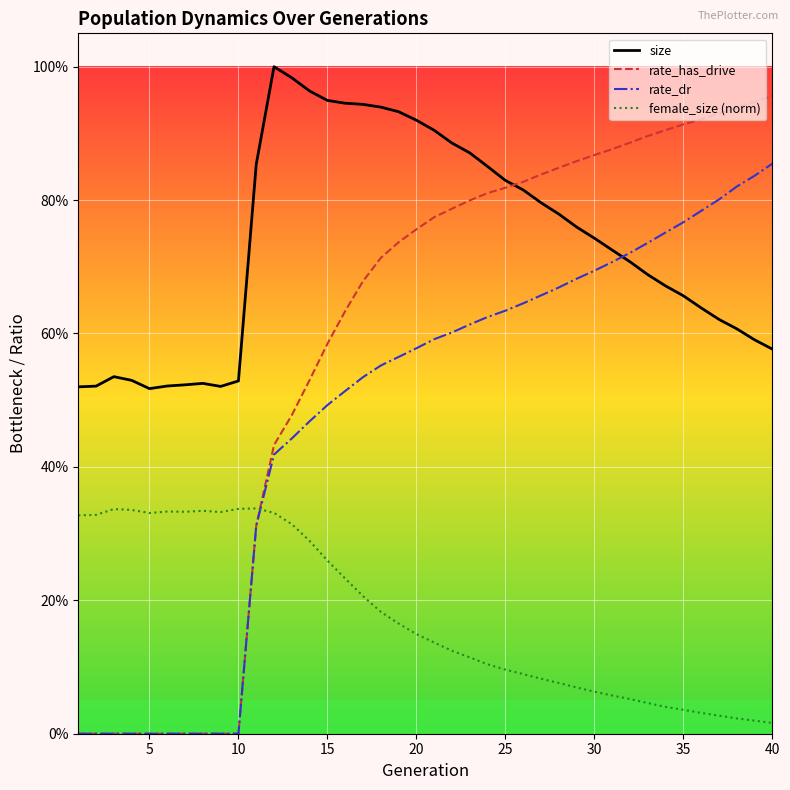

Which series ends up on top after the final intersection of size and rate_has_drive?

rate_has_drive